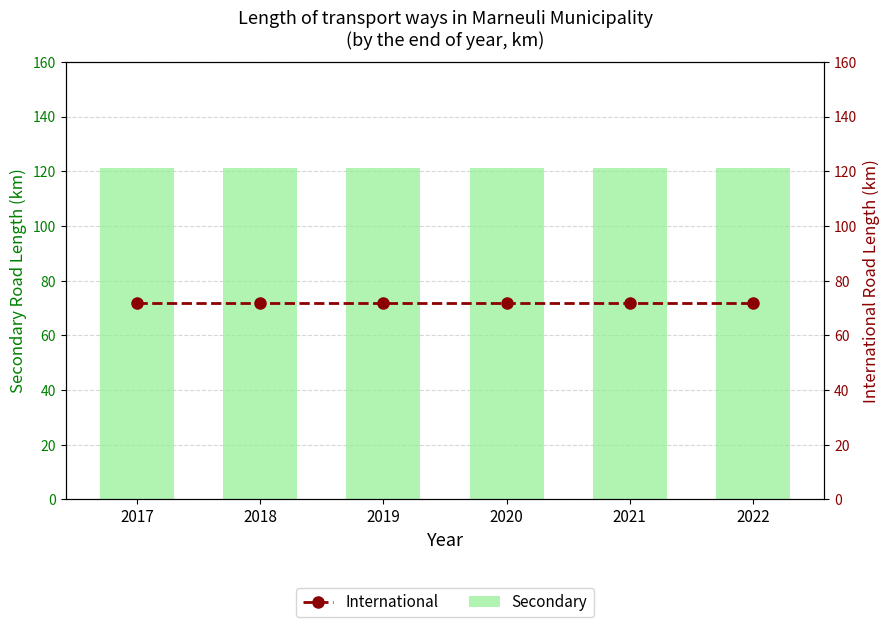

At which category is the sum across all series the highest?

2017